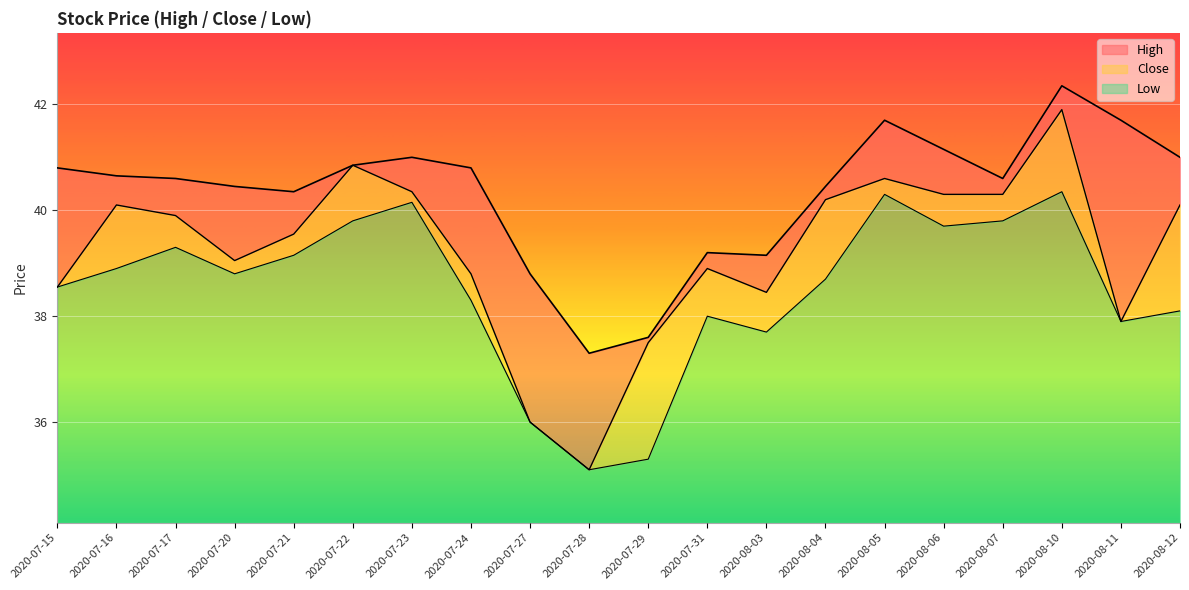

What is the total value across all series at 2020-07-31?

5.1